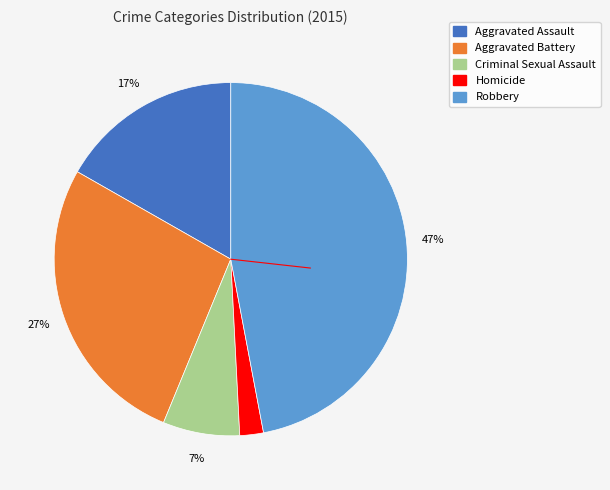

Rank the categories by value from lowest to highest.

Homicide, Criminal Sexual Assault, Aggravated Assault, Aggravated Battery, Robbery